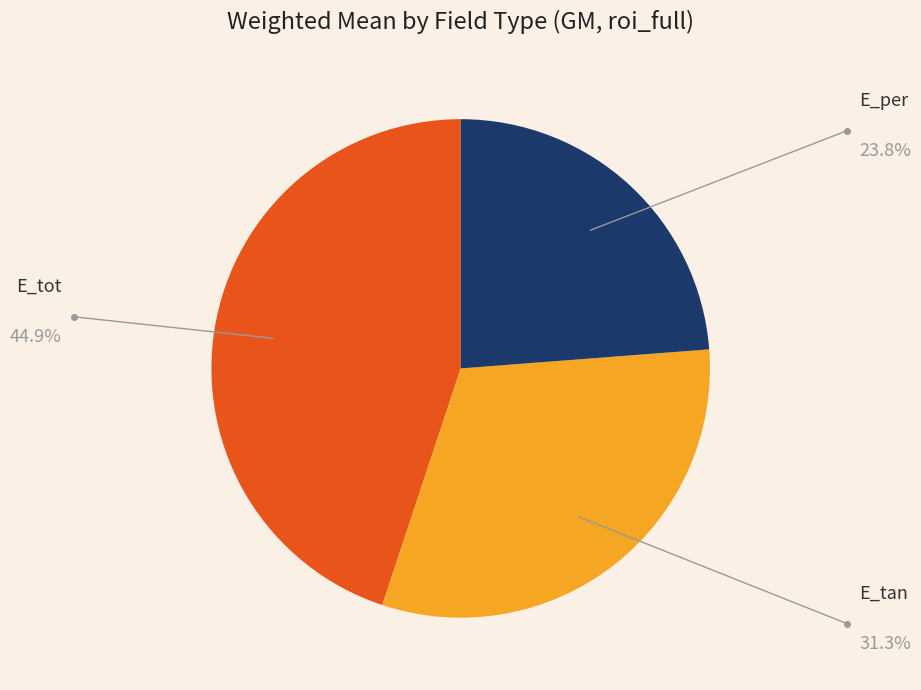

Count the number of slices in the pie.

3